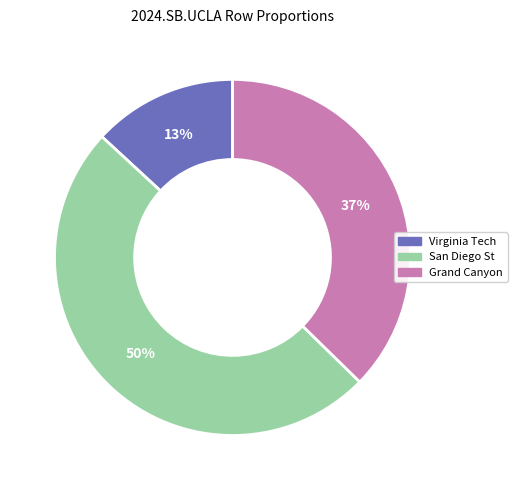

Does any single category account for the majority?

No